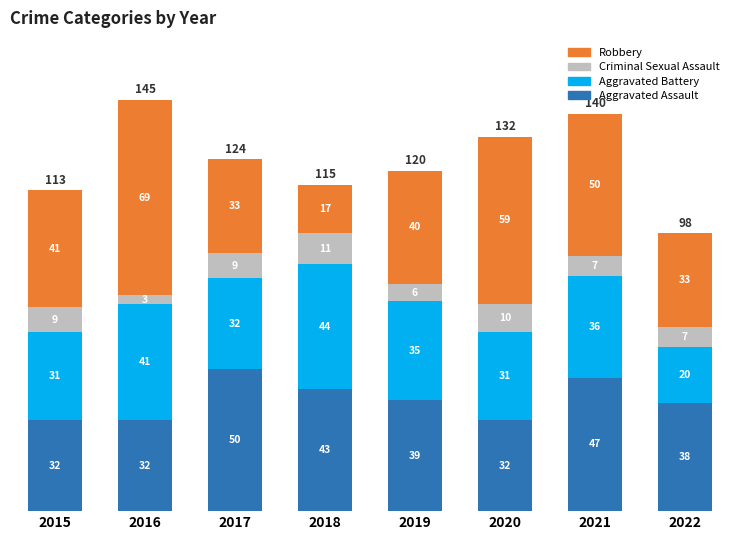

Reading left to right, what are the values for Aggravated Assault?

32	32	50	43	39	32	47	38